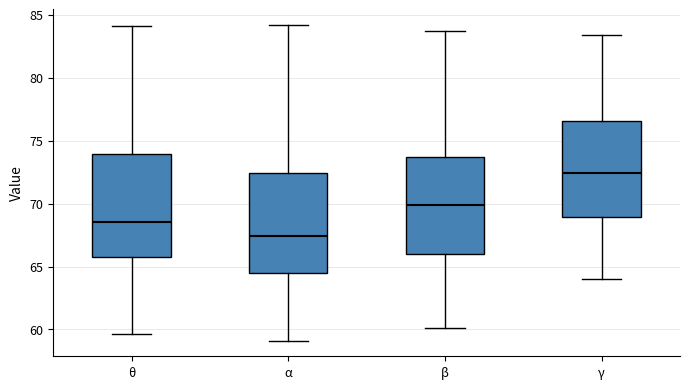

Reading left to right, read every box against the y-axis: the position of its median line, the range the box covers, and the ends of its whiskers. The values are not printed on the chart, so give them approximately, as read against the axis.

θ: median 68.5, box 66.0 to 74.0, whiskers 59.5 to 84.0
α: median 67.5, box 64.5 to 72.5, whiskers 59.0 to 84.0
β: median 70.0, box 66.0 to 73.5, whiskers 60.0 to 83.5
γ: median 72.5, box 69.0 to 76.5, whiskers 64.0 to 83.5